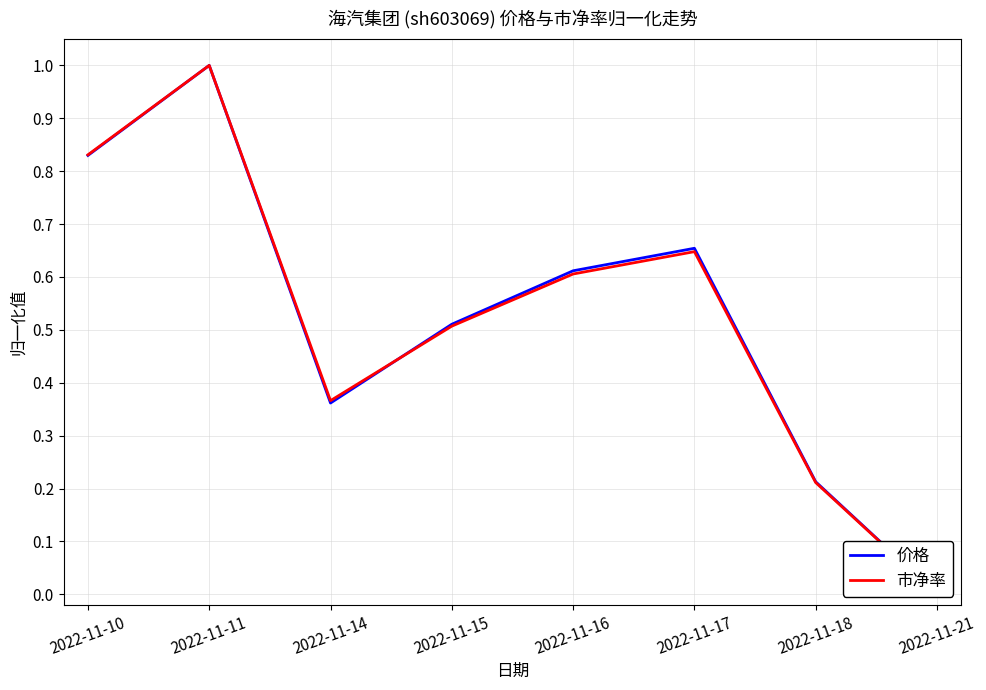

True or false: 价格 has a value of 1.0 at 2022-11-11.

True